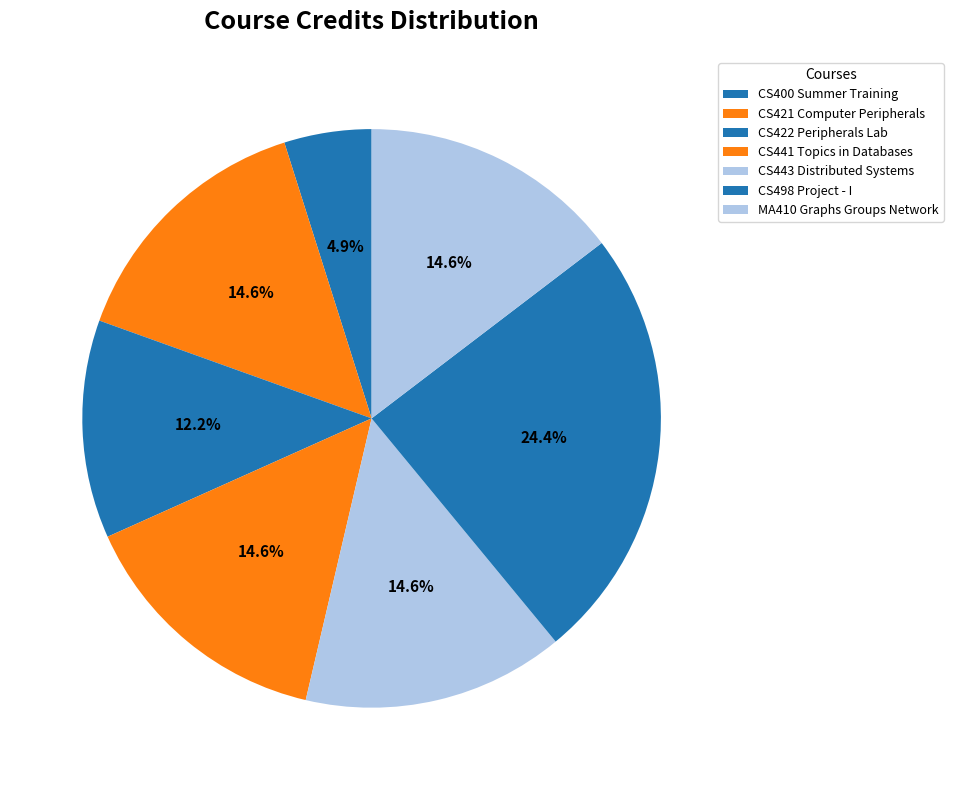

To the nearest percent, what percentage of the pie is CS421 Computer Peripherals?

15%